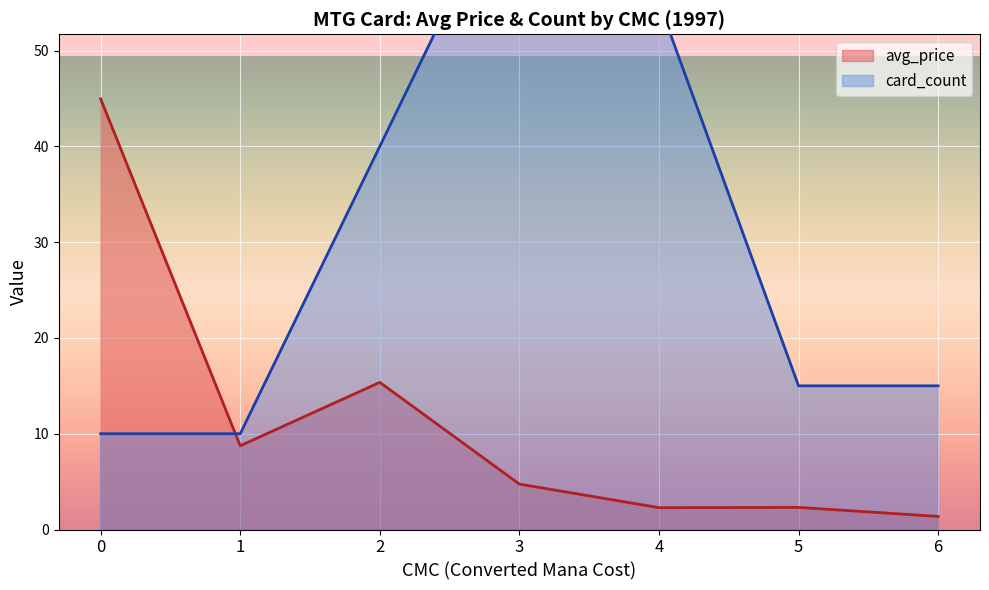

Is the value of card_count at 2 greater than the value of avg_price at 0?

No